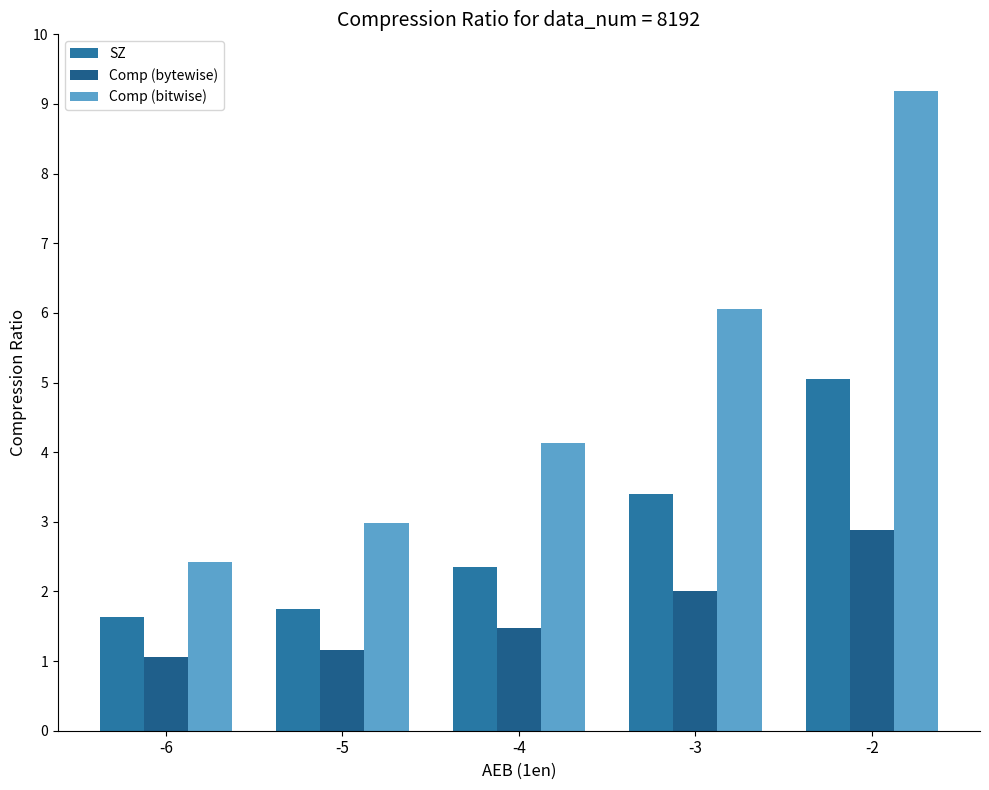

How many data points in Comp (bitwise) are less than 4?

2